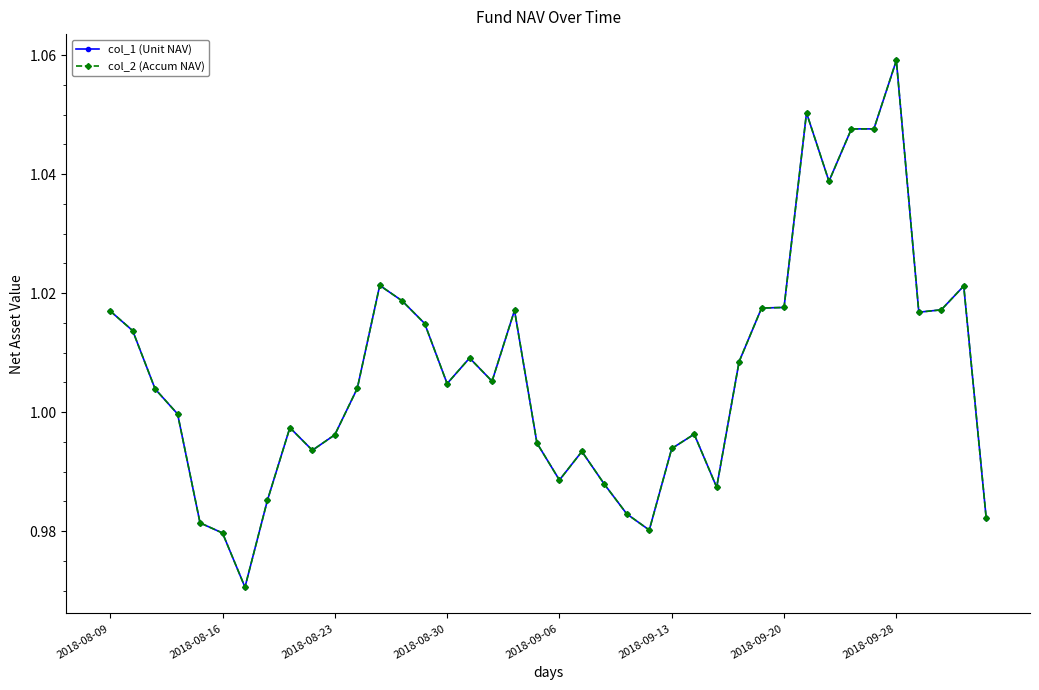

List the series in order of their peak value, highest first.

col_1 (Unit NAV), col_2 (Accum NAV)